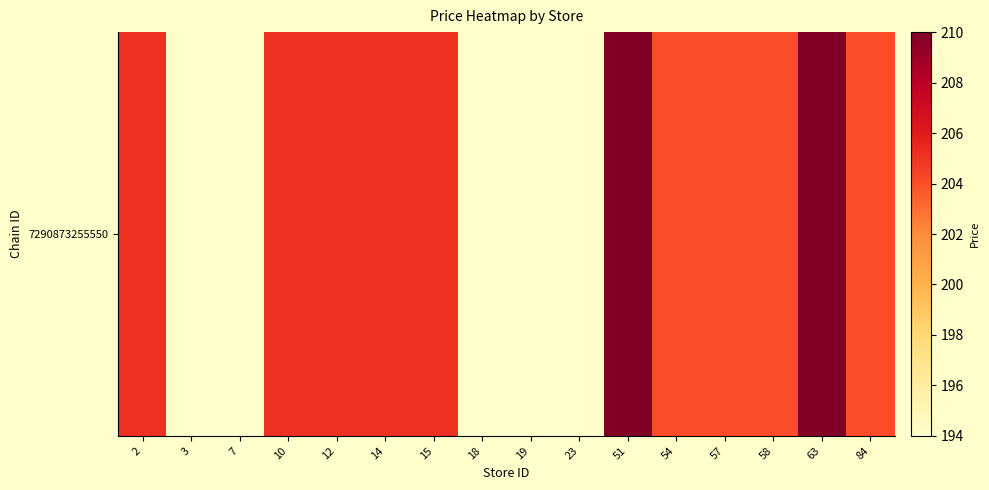

What is the change in value from 2 to 63?

+5